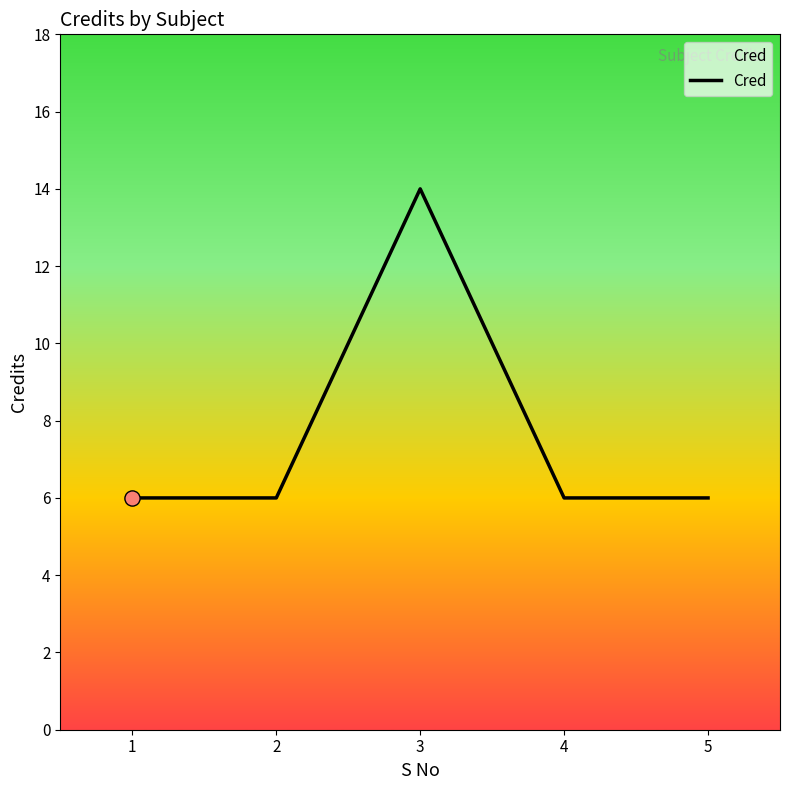

What is the change in value from 3 to 4?

-8